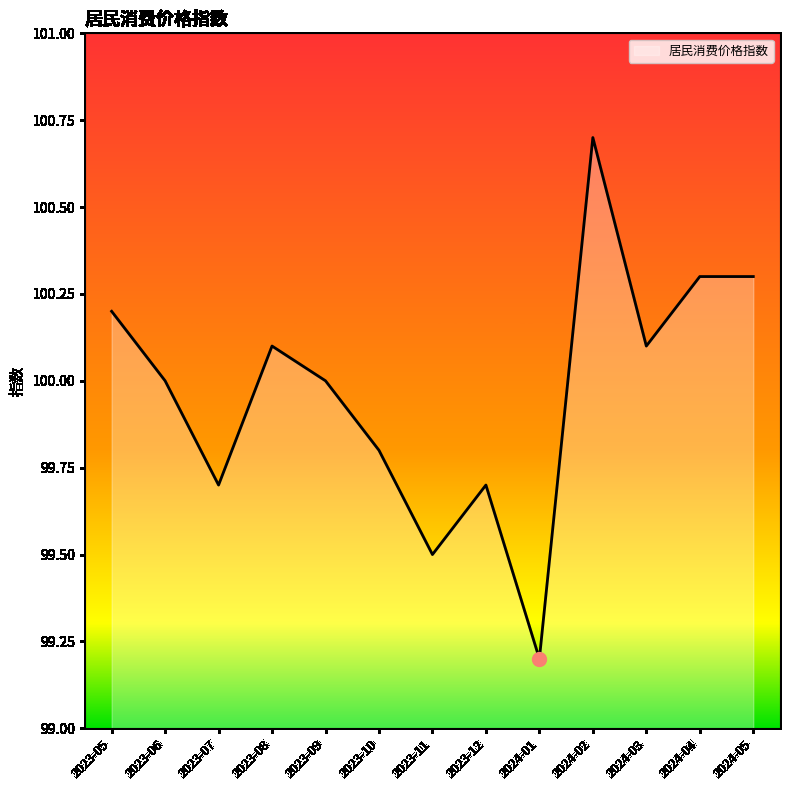

What is the sum of all values?

1299.6